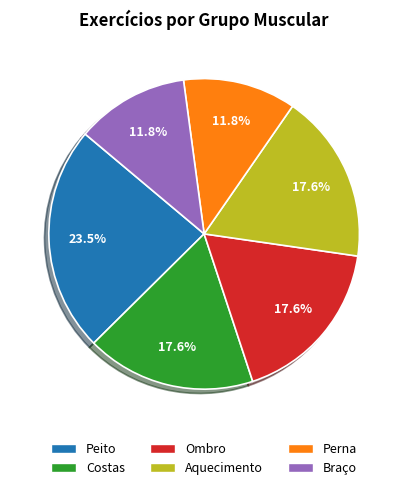

Does Braço account for over 50% of the chart?

No